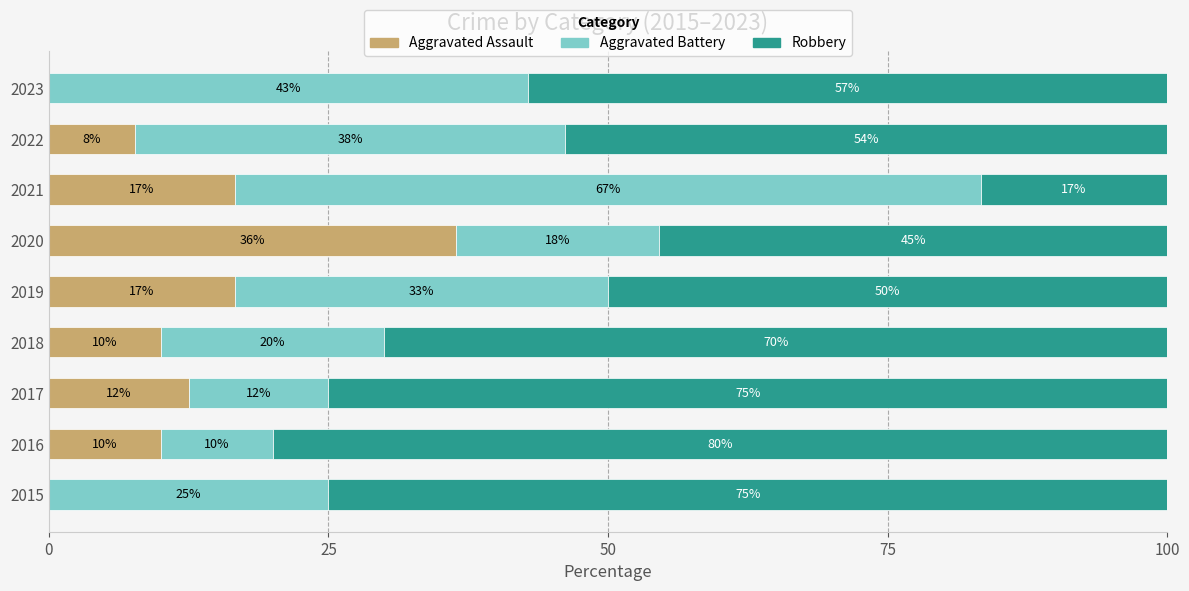

Is it true that Aggravated Assault equals 0.0 at 2023?

True